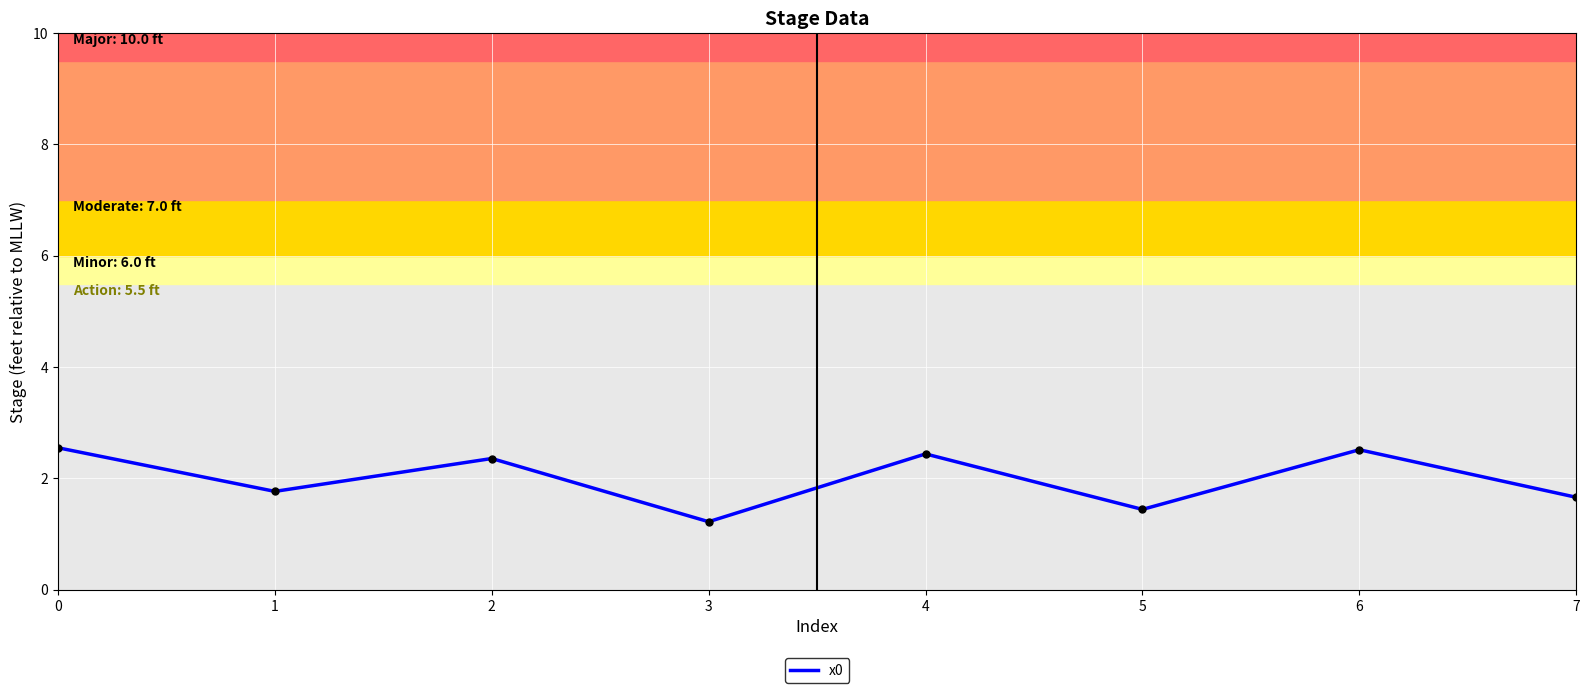

What is the average value?

2.0